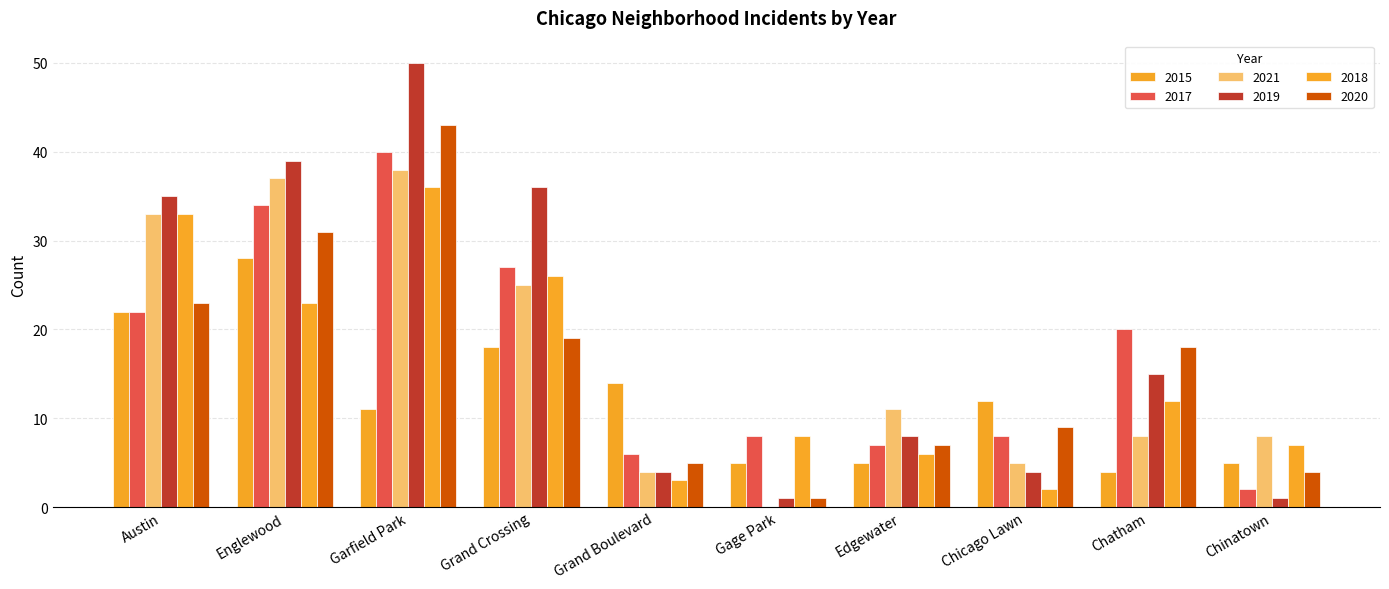

At which category is the sum across all series the highest?

Garfield Park